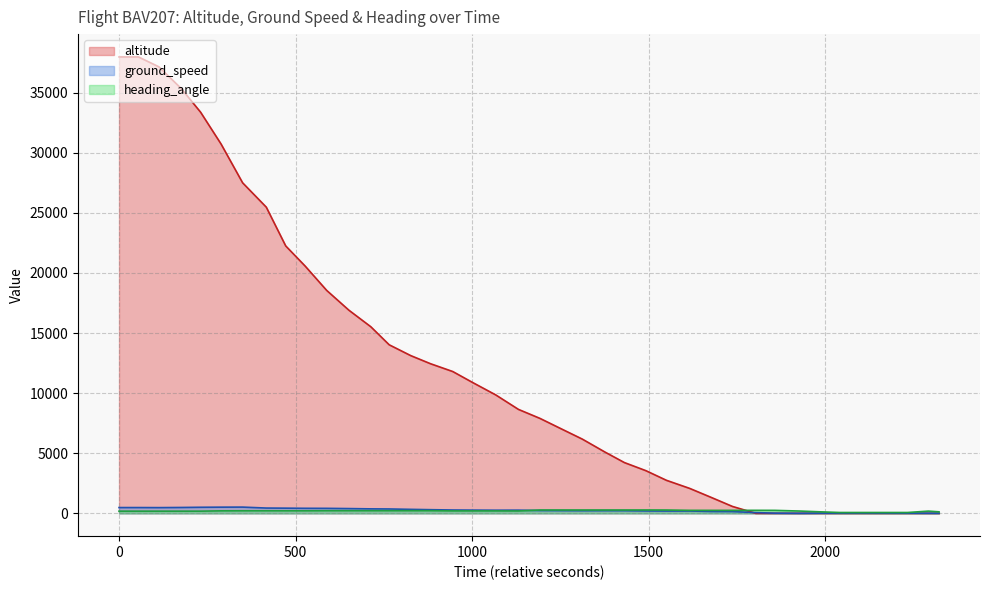

Does the chart have visible grid lines?

Yes